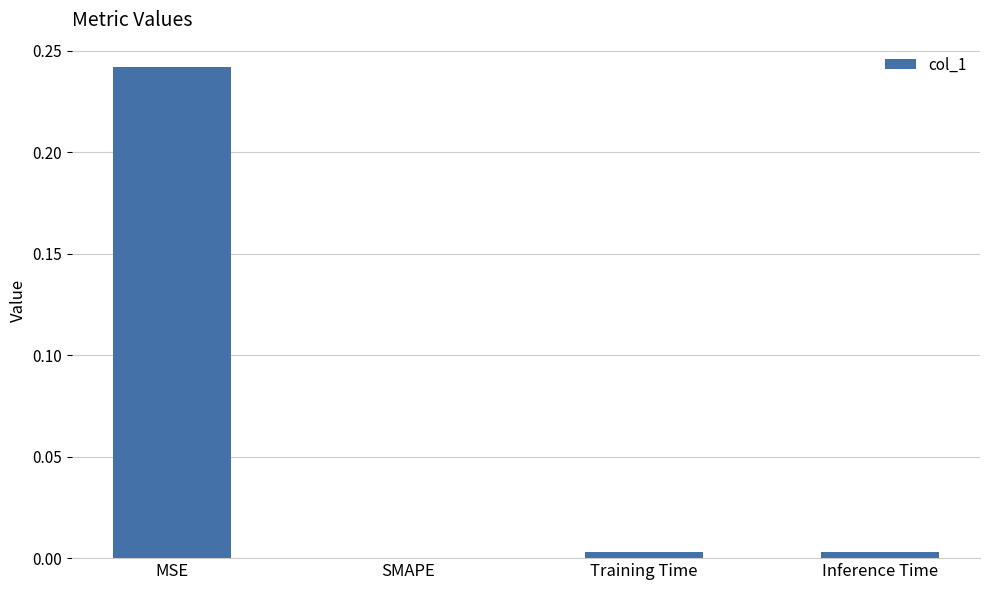

True or false: the data shows 0.0 at Training Time.

True